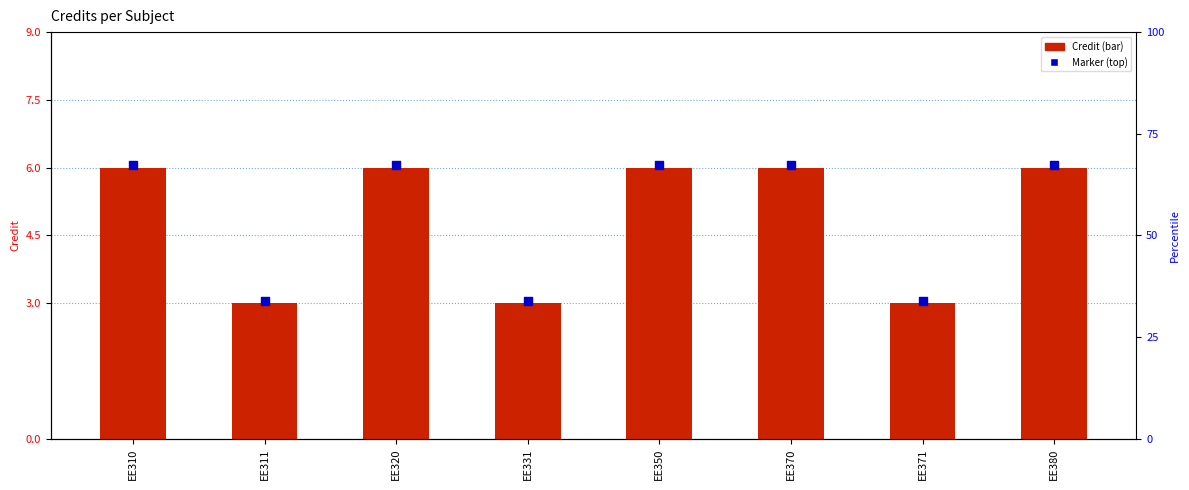

What are all the series names shown in the legend?

Credit, Marker